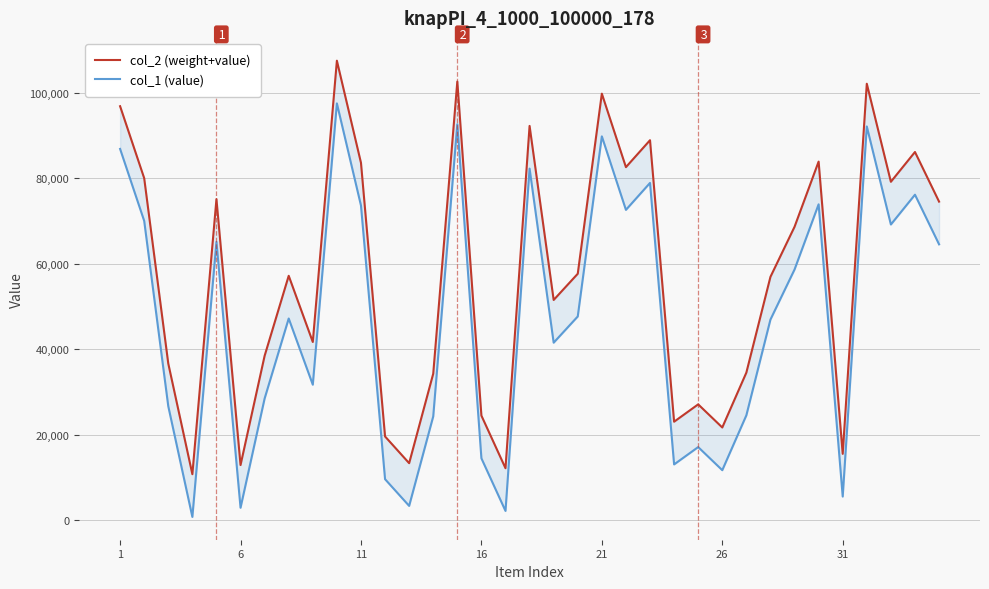

List the series in order of their overall mean, lowest first.

col_1 (value), col_2 (weight+value)